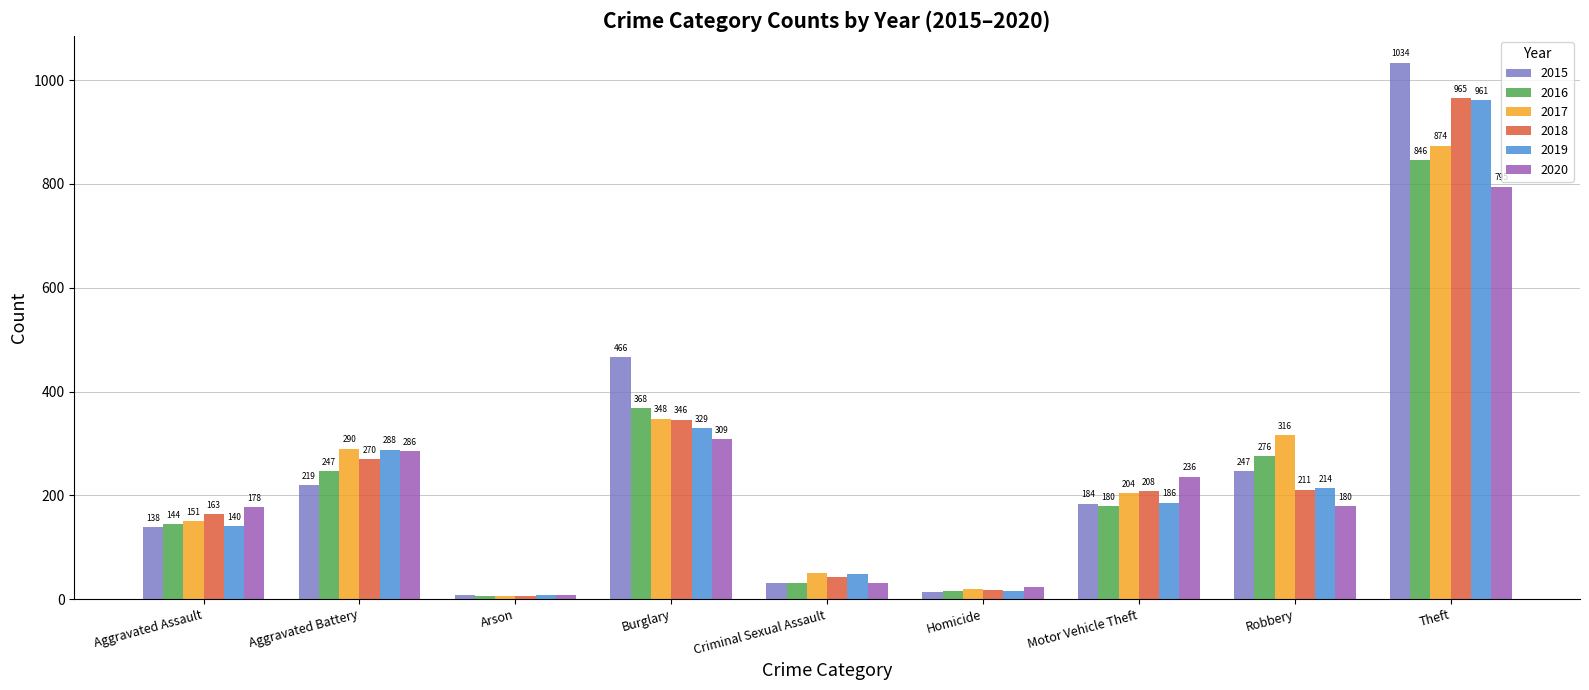

What is the label of the 3rd bar from the left?

Arson